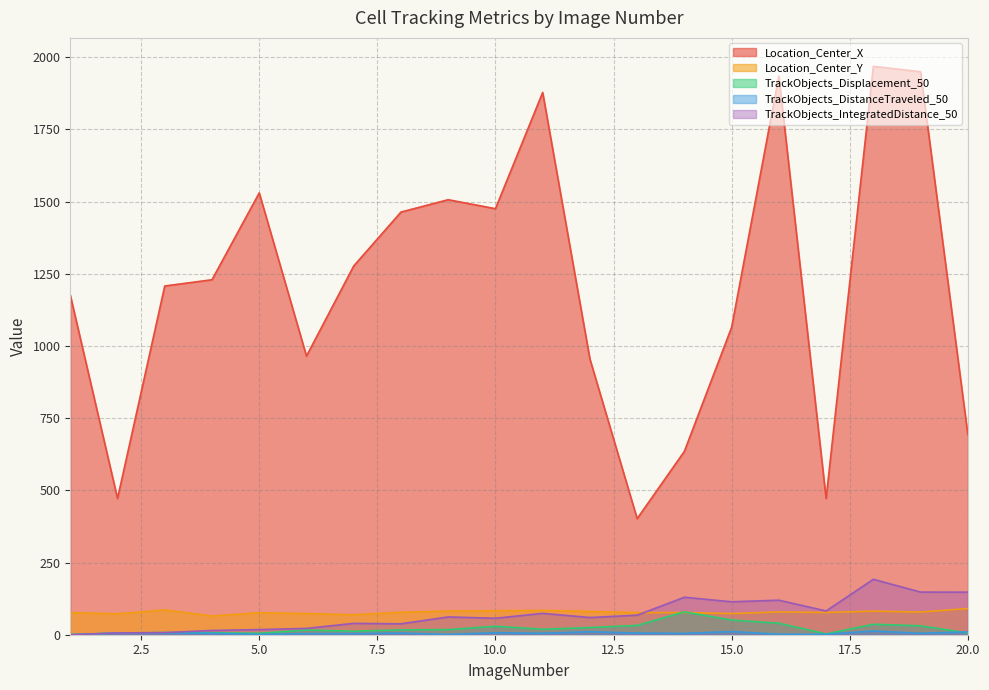

What is the value of the TrackObjects_DistanceTraveled_50 point at the 17th from the left?

1.5